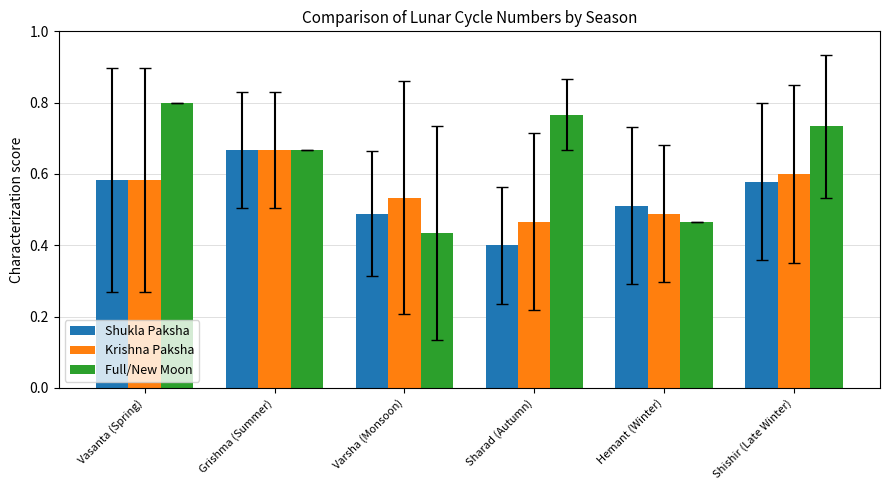

Which series has the largest range (max minus min)?

Full/New Moon